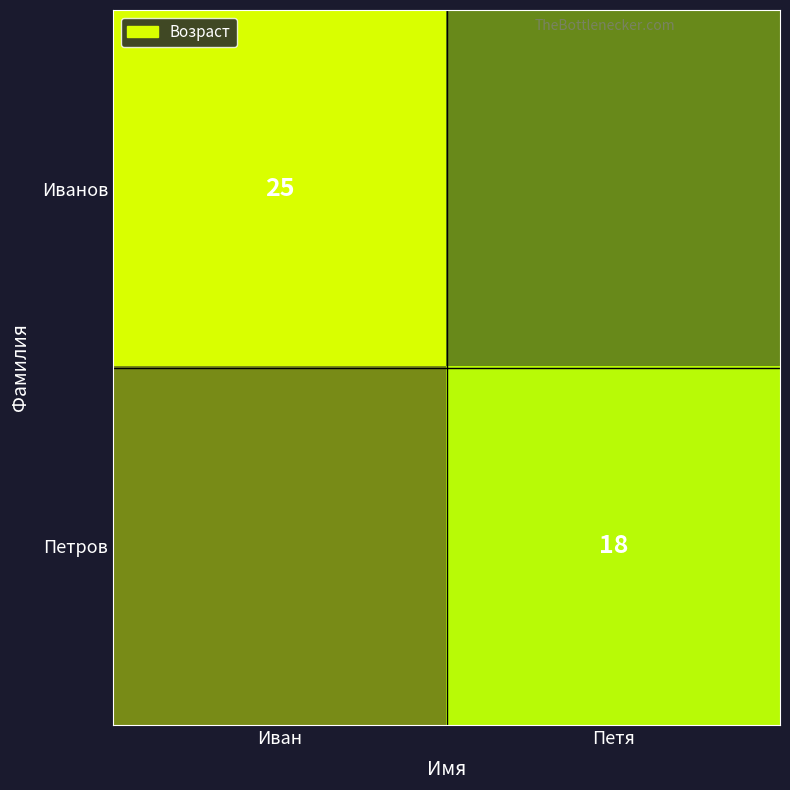

Which series has the widest spread of values?

Иванов